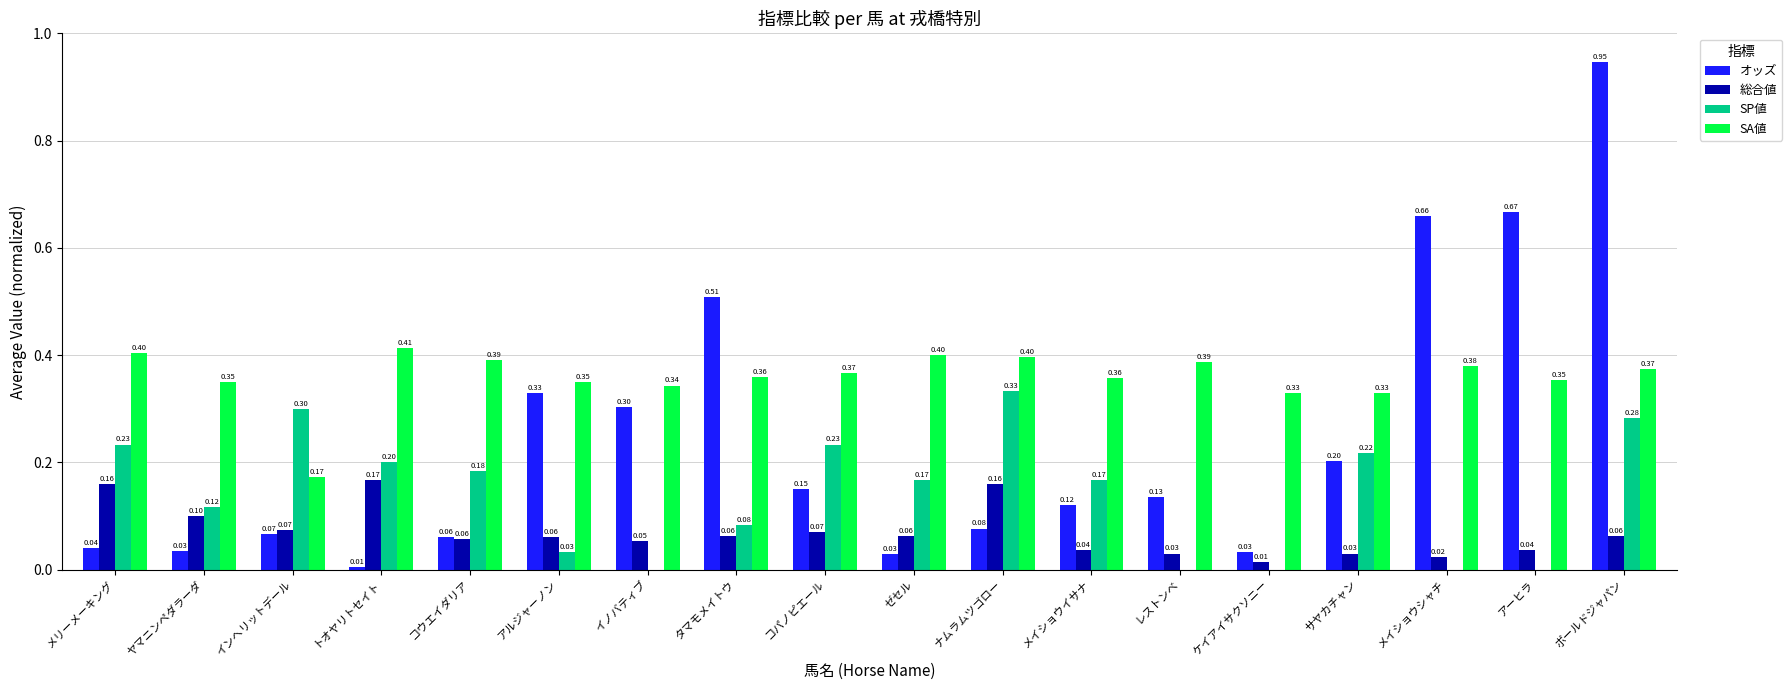

Which series has the largest total across all categories?

SA値